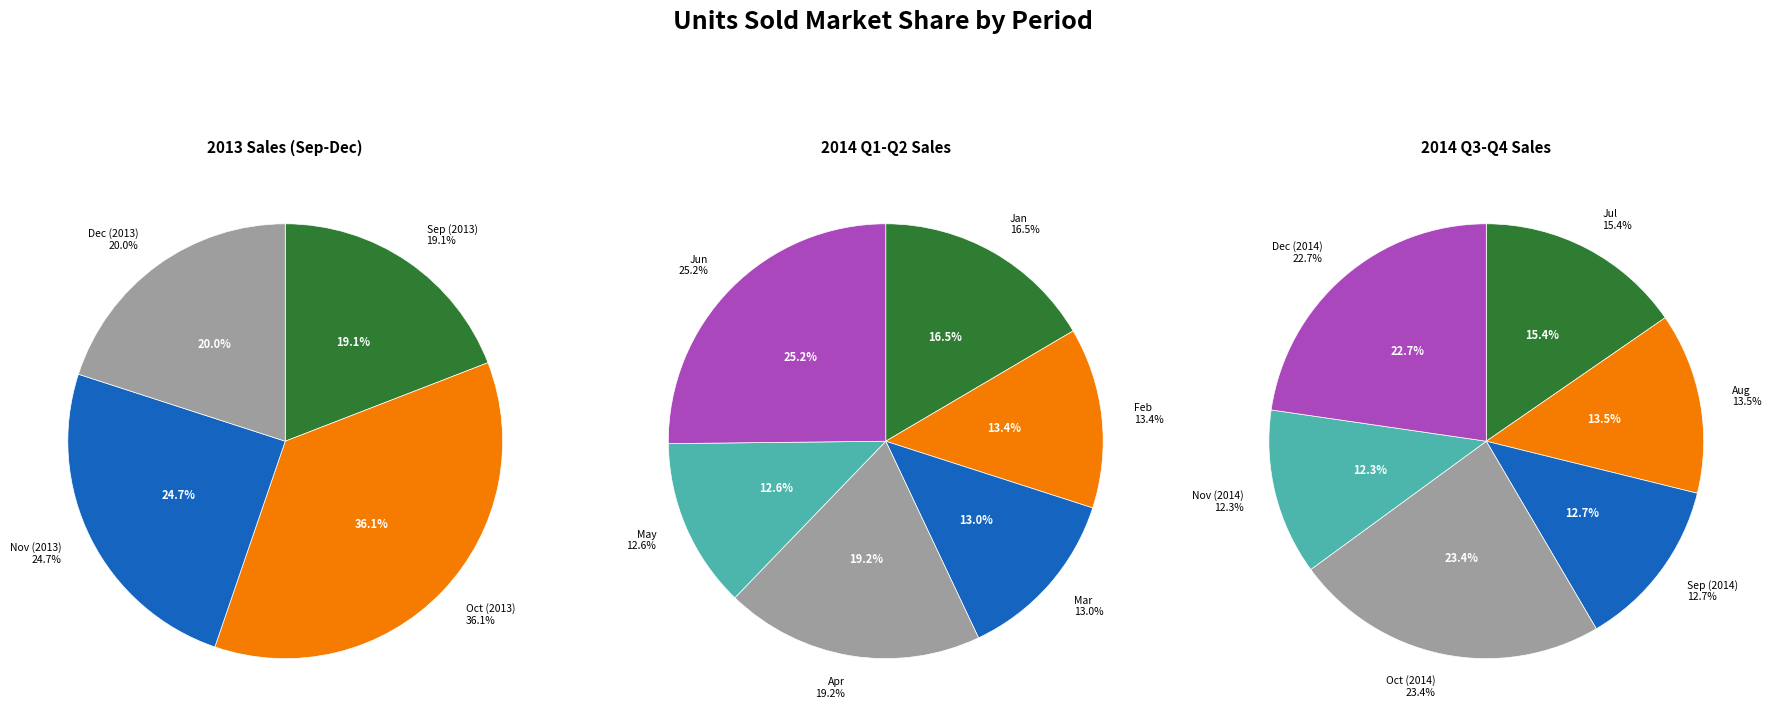

Combined, do May and Nov (2014) account for over 50%?

No